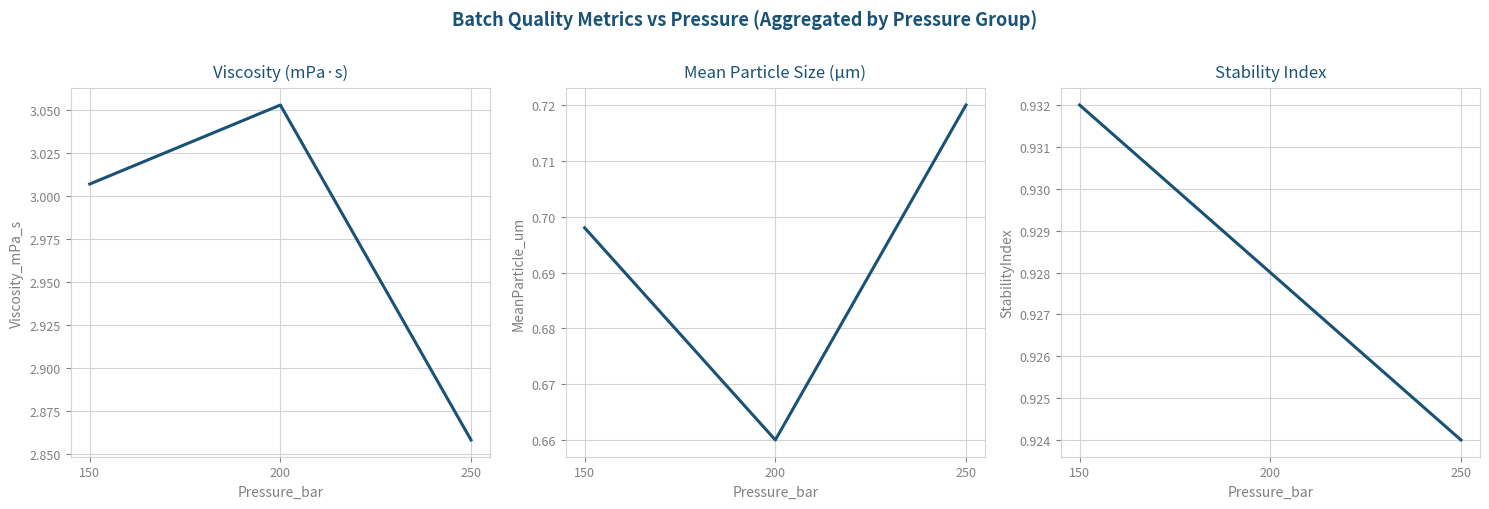

Which series has the largest range (max minus min)?

Viscosity_mPa_s